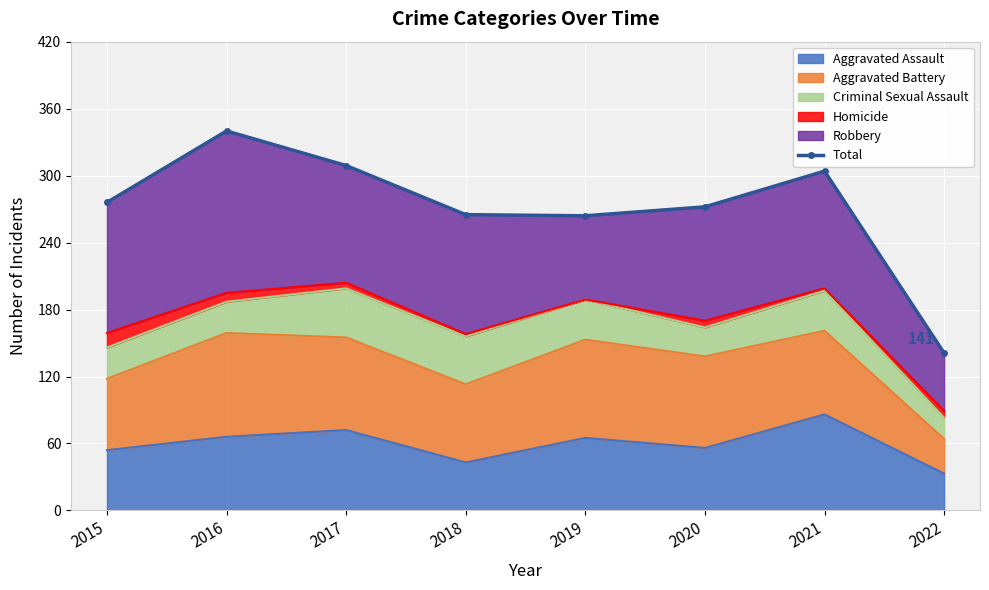

At which category does the chart reach its peak across all series?

2016